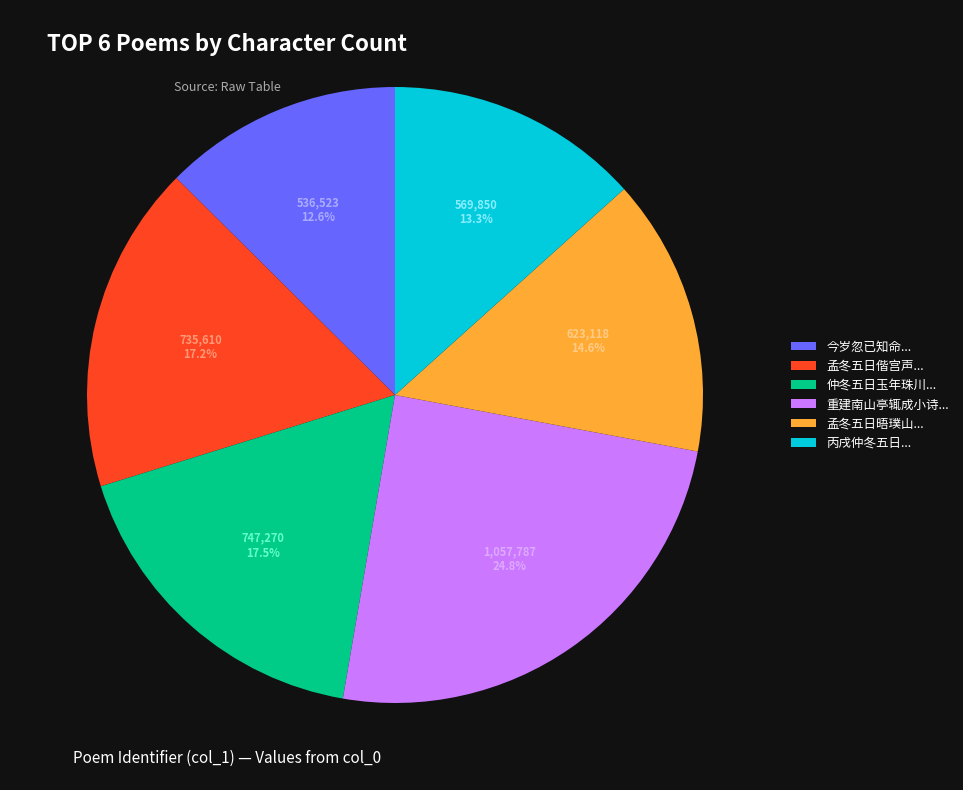

Is the sum of 重建南山亭辄成小诗... and 孟冬五日晤璞山... greater than half?

No